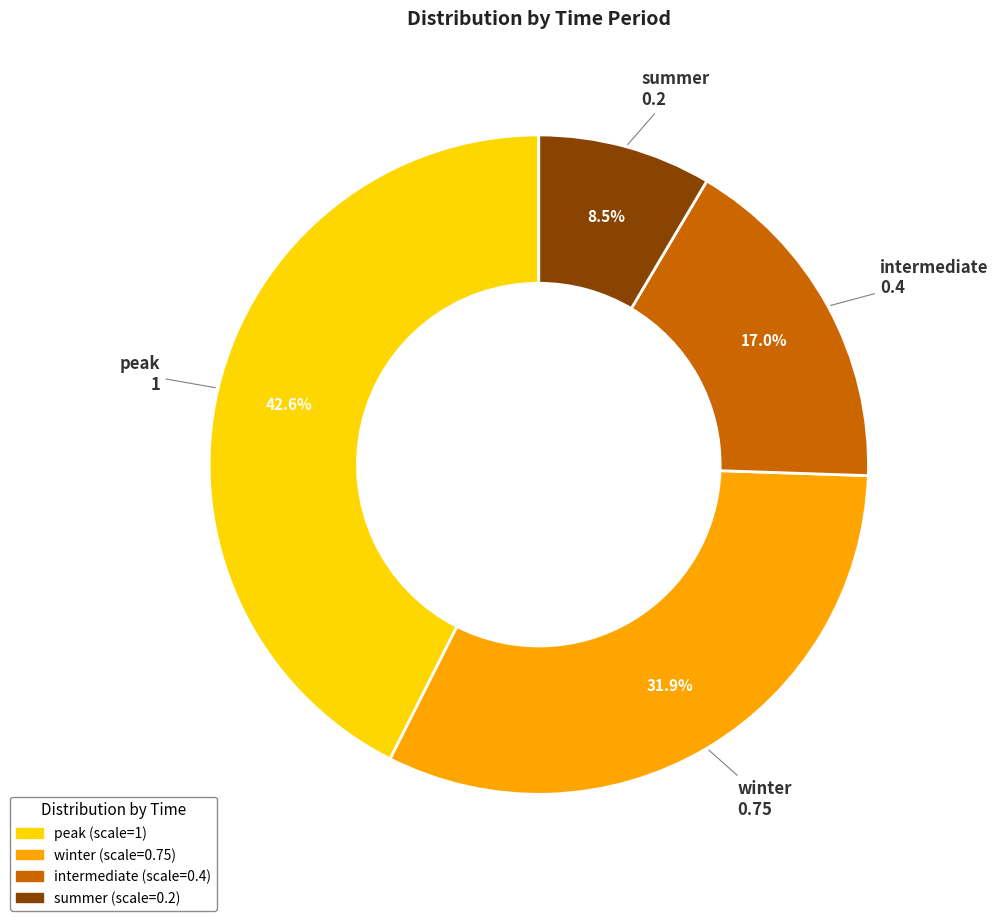

Is the sum of intermediate and peak greater than half?

Yes